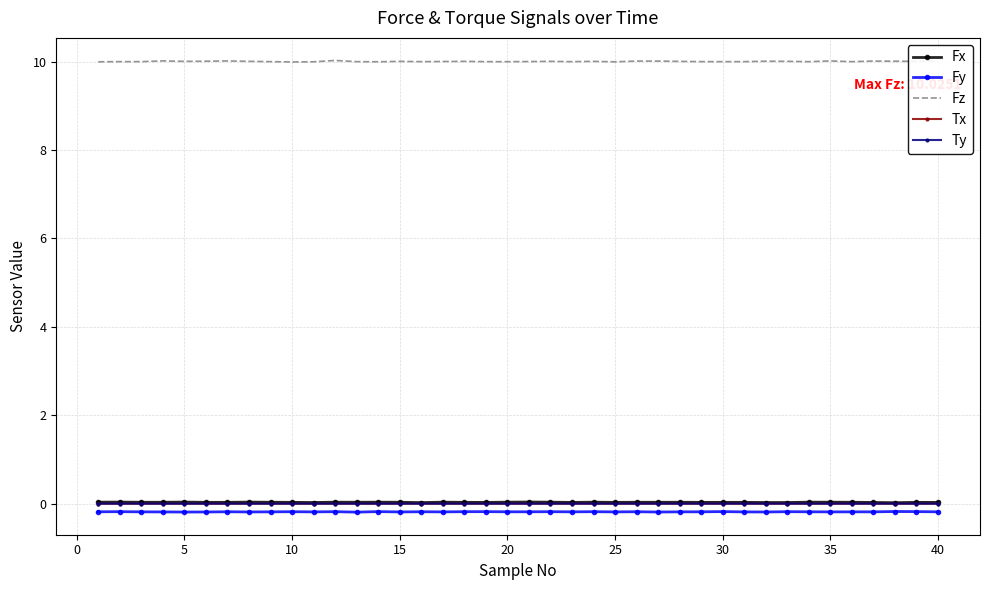

Which series has the largest range (max minus min)?

Fz